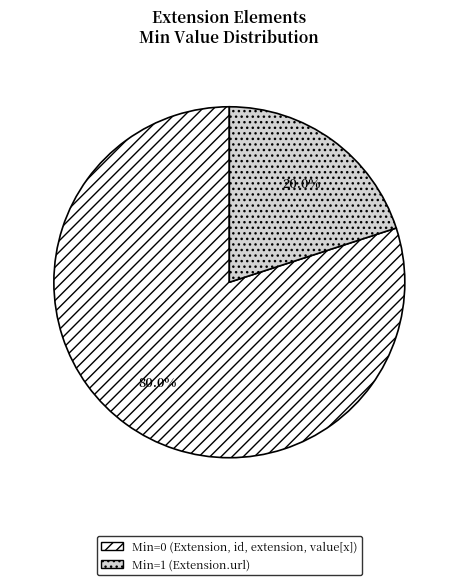

Which slice is the smallest?

Min=1 (Extension.url)